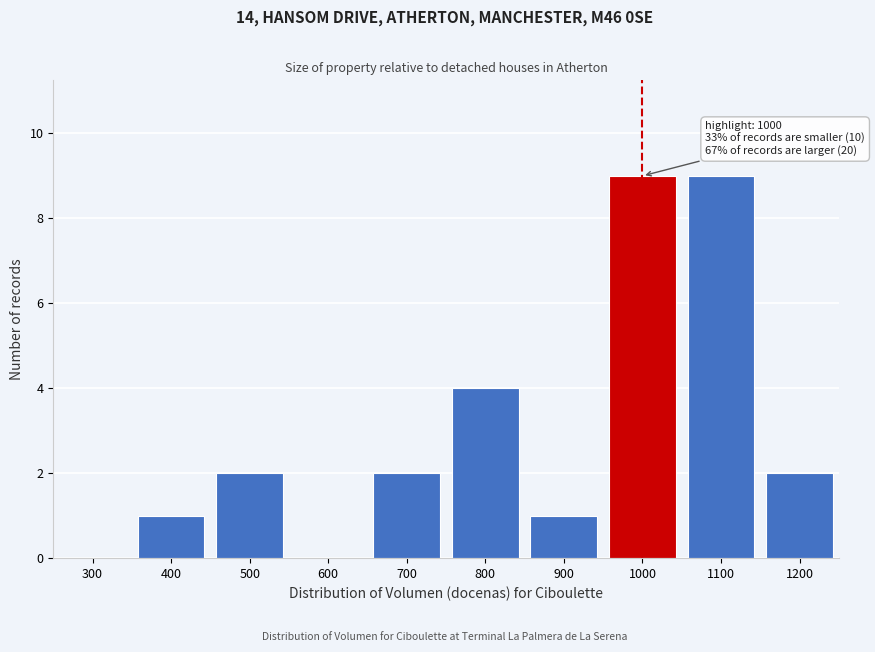

Reading left to right, what are all the values shown in this chart?

300=0	400=1	500=2	600=0	700=2	800=4	900=1	1000=9	1100=9	1200=2